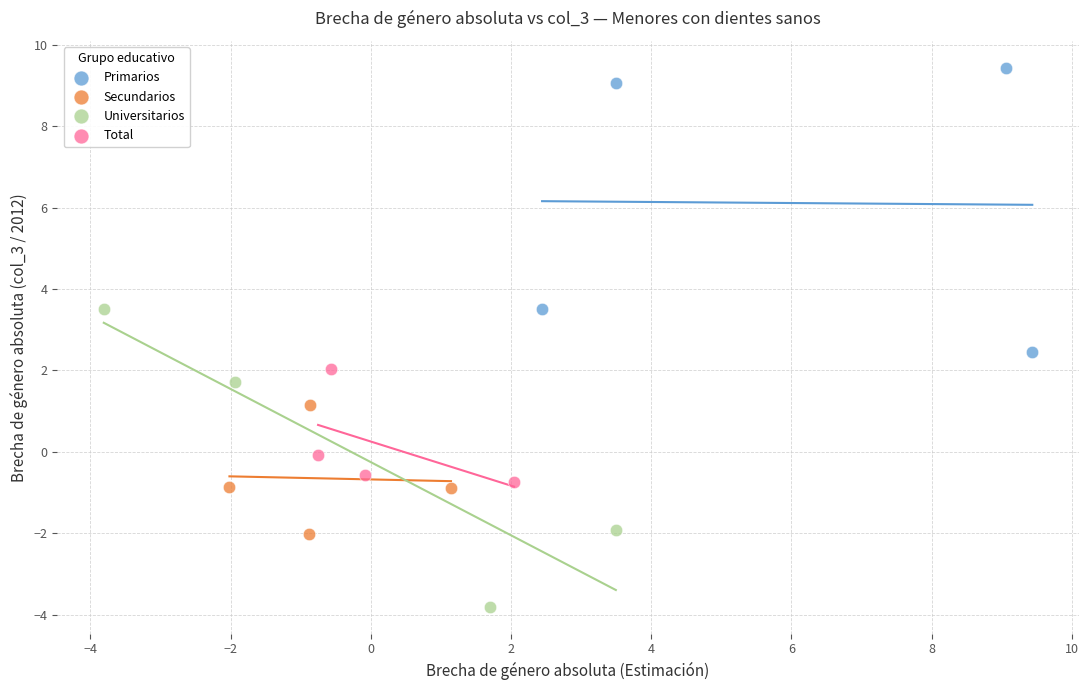

Which series contains the lowest Y value?

Universitarios